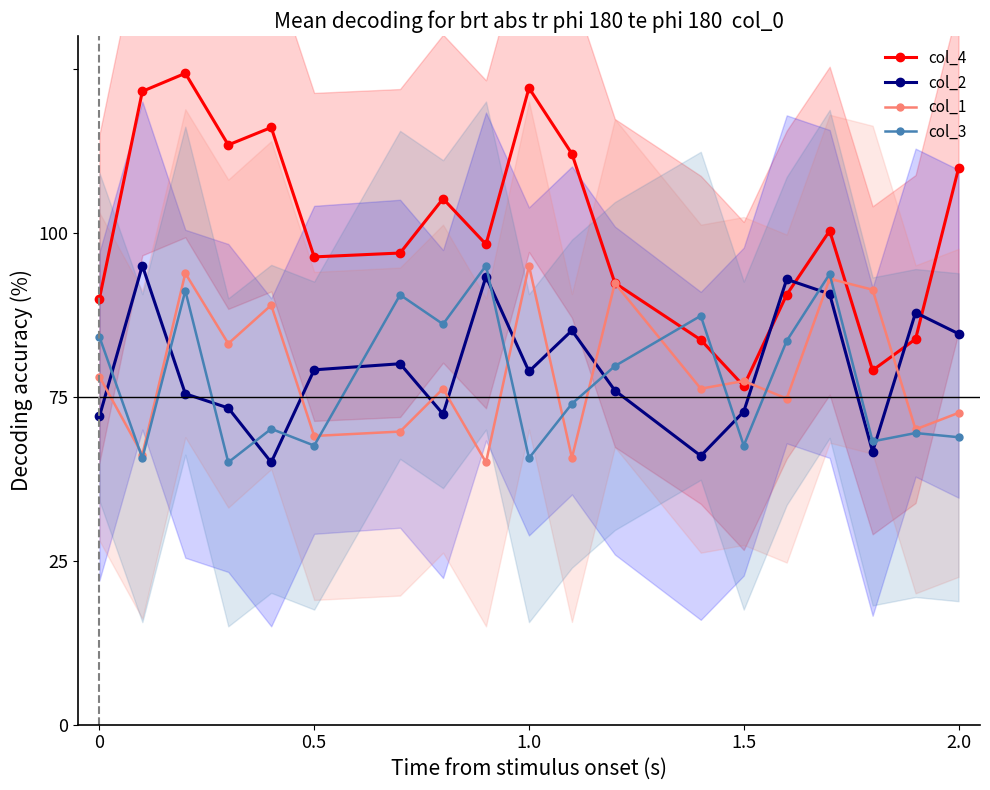

True or false: col_4 and col_3 intersect in this chart.

True